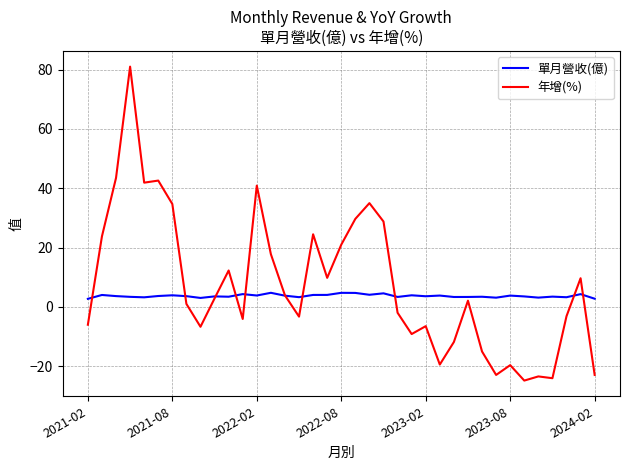

What is the minimum value for 單月營收(億)?

2.8